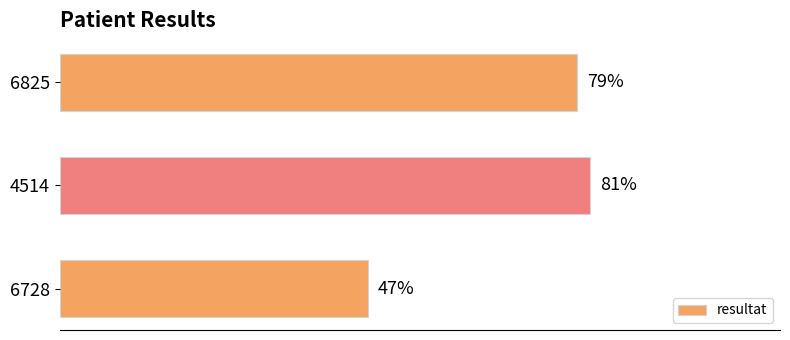

Does the chart contain any negative values?

No